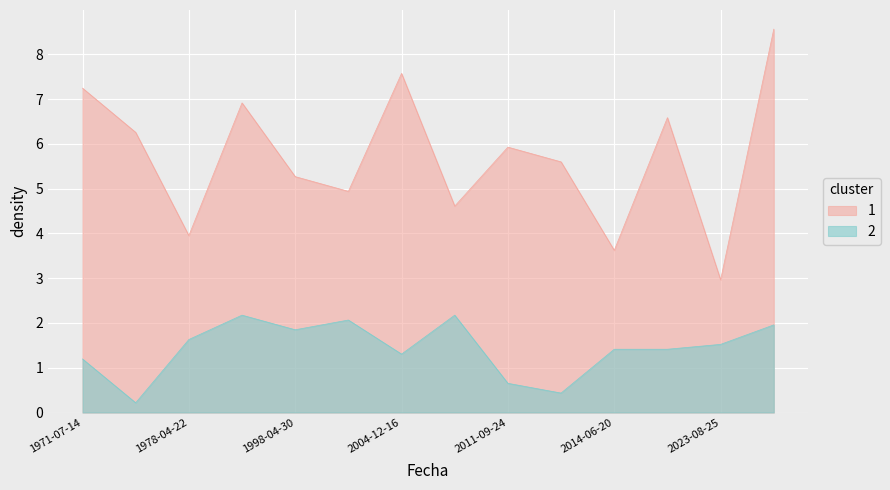

What is the difference between the maximum and minimum values in the 2 series?

2.0